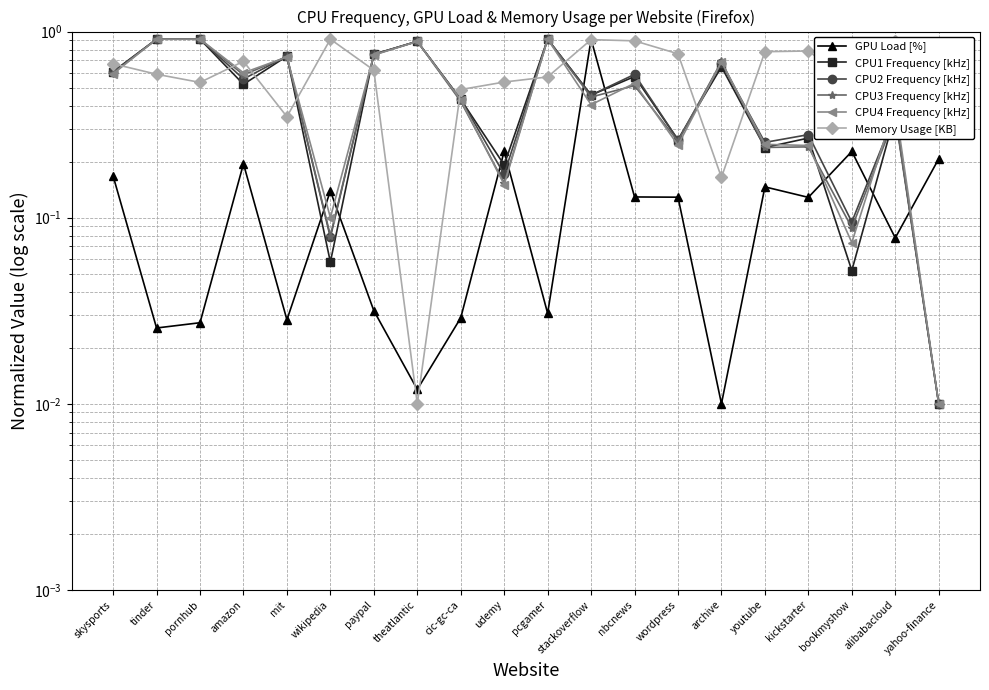

How many interior local peaks does the CPU3 Frequency [kHz] series have?

7